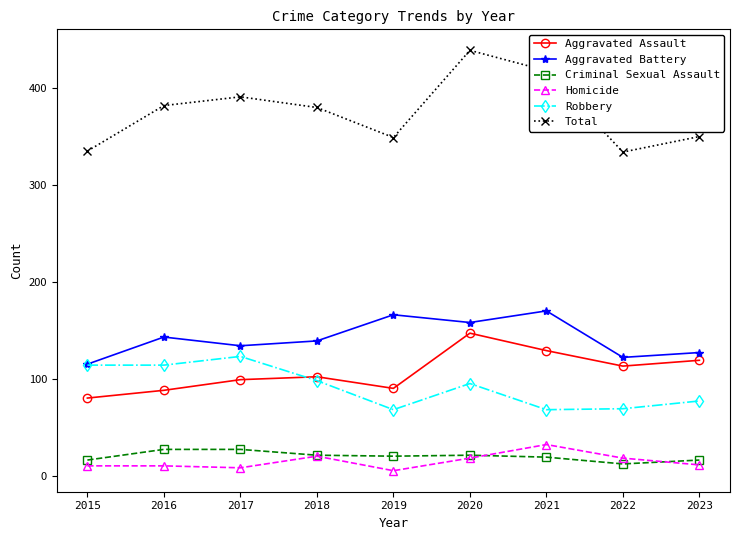

What is the total value across all series at 2020?

878